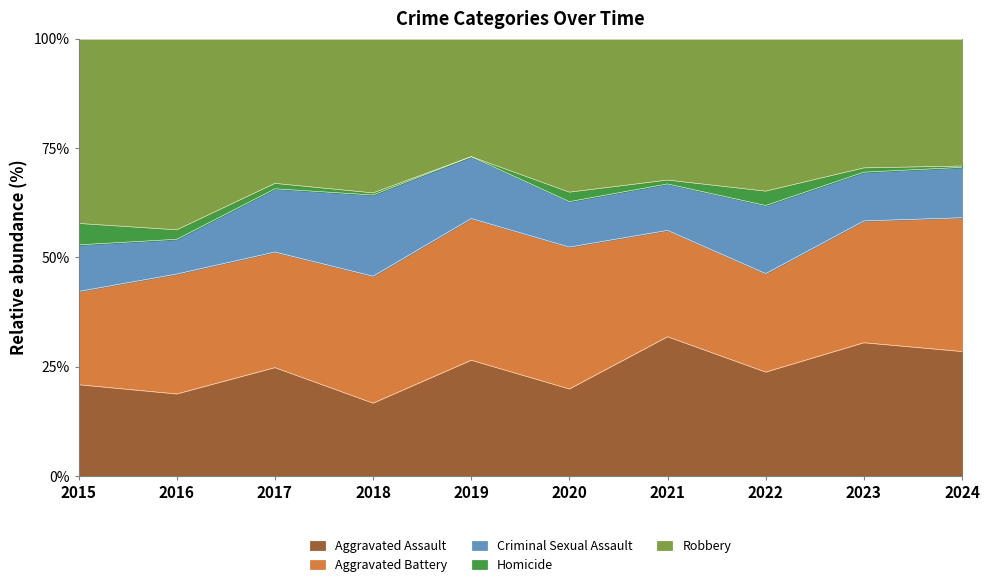

How many positive values does the Homicide series have?

9